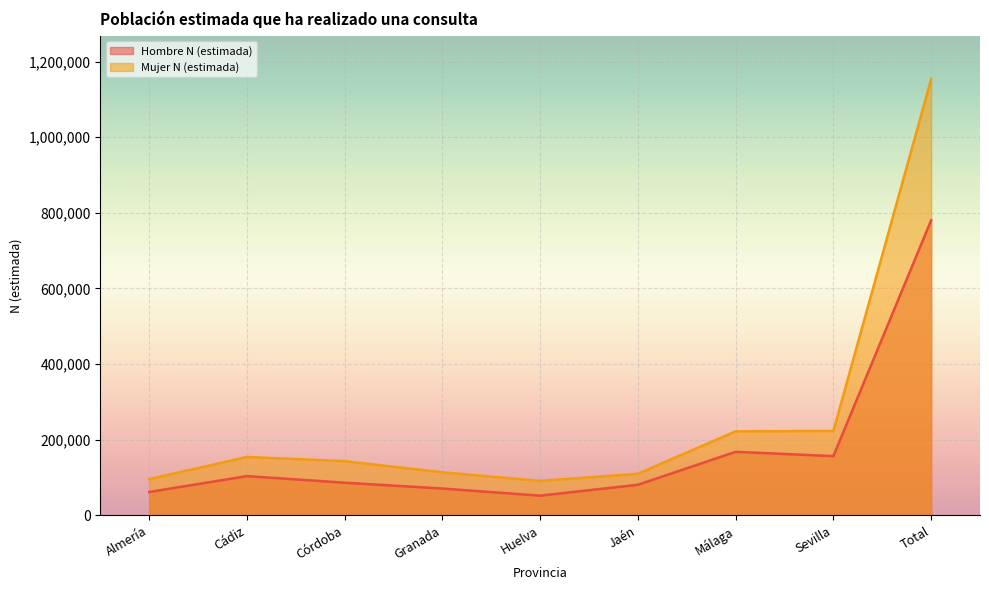

True or false: Hombre N (estimada) has more than 2 interior local peaks.

False